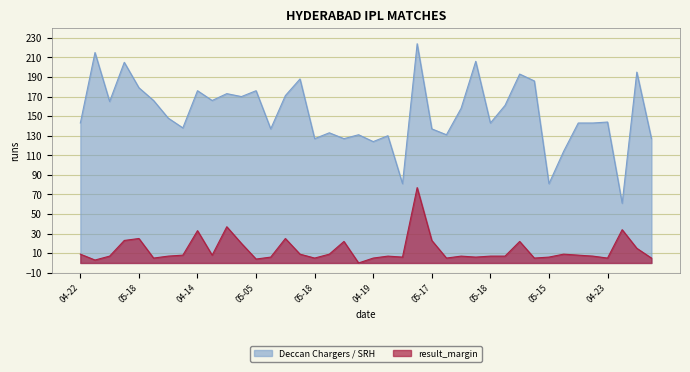

True or false: result_margin and Deccan Chargers / SRH intersect in this chart.

False